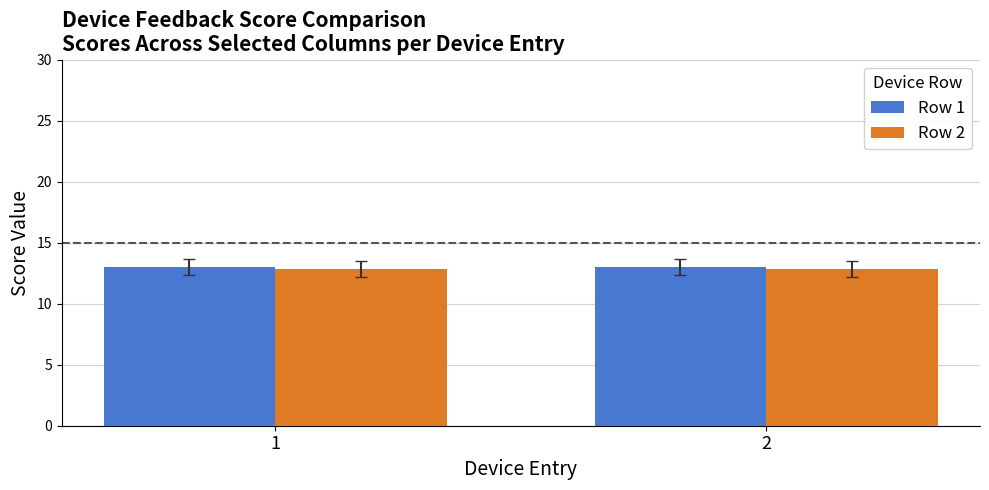

What is the total value across all series at 1?

25.8